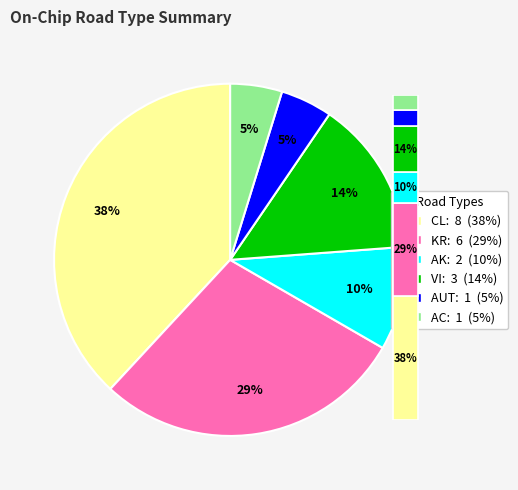

How many segments does this pie chart have?

6